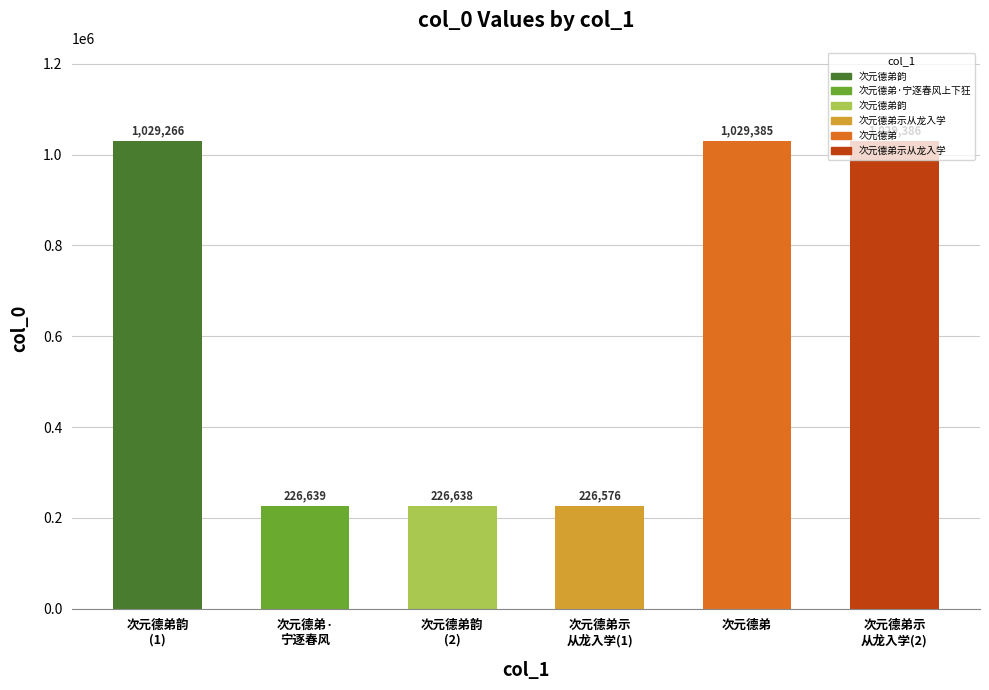

List the labels in order of value, largest first.

次元德弟示
从龙入学(2), 次元德弟, 次元德弟韵
(1), 次元德弟·
宁逐春风, 次元德弟韵
(2), 次元德弟示
从龙入学(1)